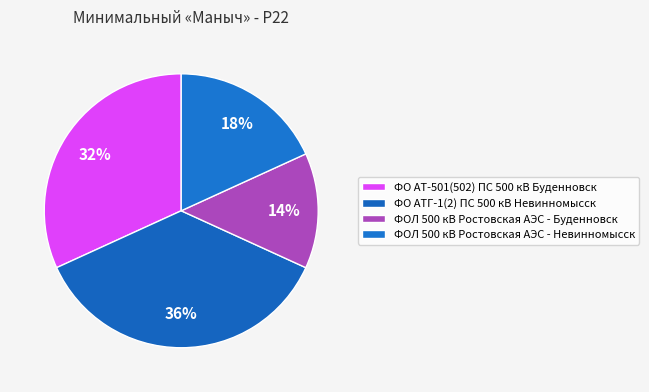

Is it true that ФОЛ 500 кВ Ростовская АЭС - Буденновск is 23% of the pie?

False